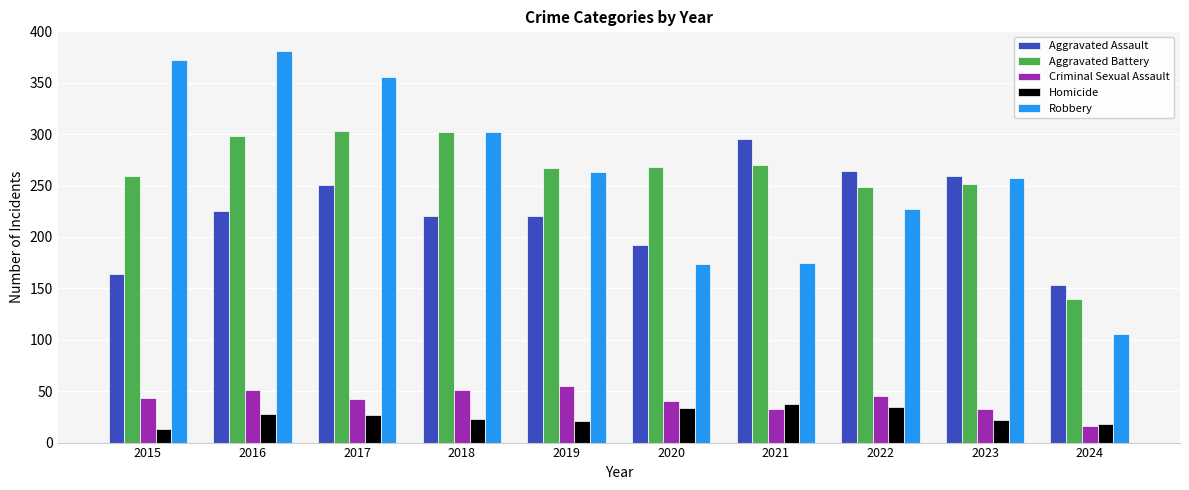

At 2015, list the series in order from largest to smallest.

Robbery, Aggravated Battery, Aggravated Assault, Criminal Sexual Assault, Homicide